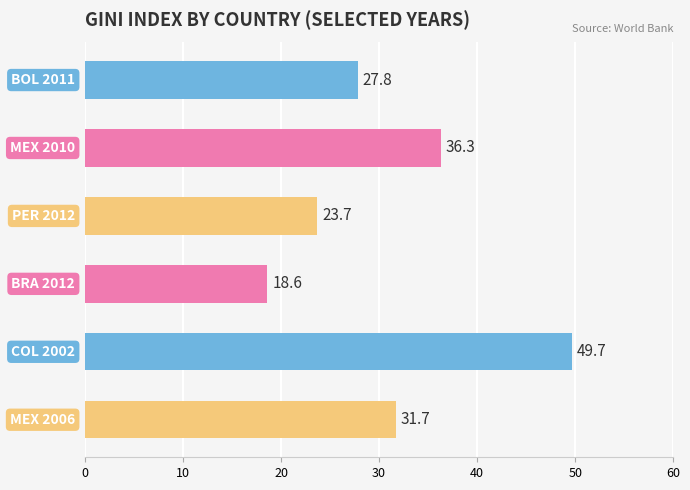

What is the value of the 2nd bar from the top?

36.3